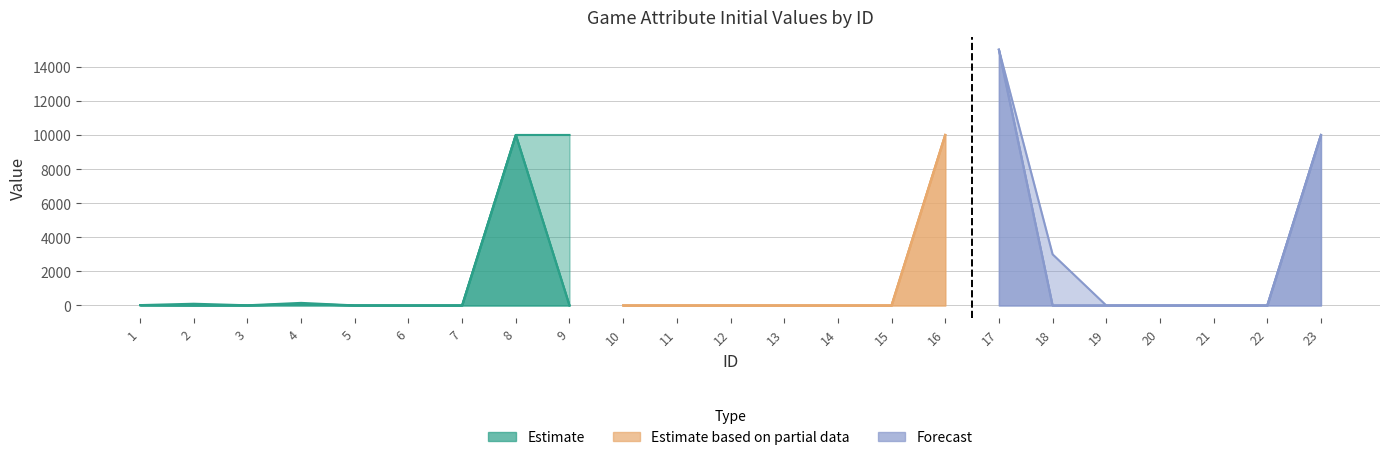

The value of iniVal[1][3] at 21 is 0.0. True or false?

True